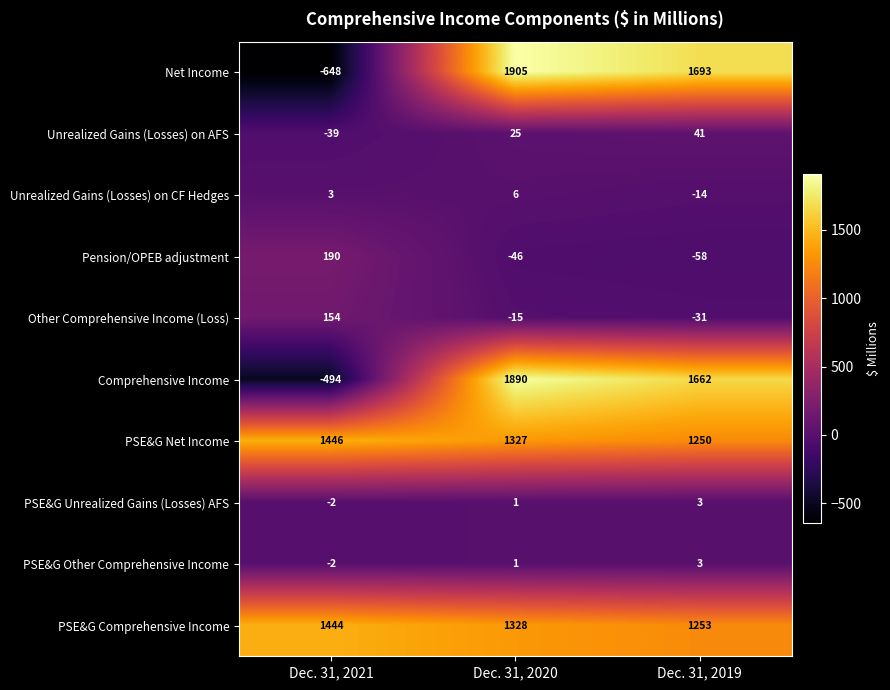

Between Dec. 31, 2020 and Dec. 31, 2019, which series saw the biggest shift?

Comprehensive Income